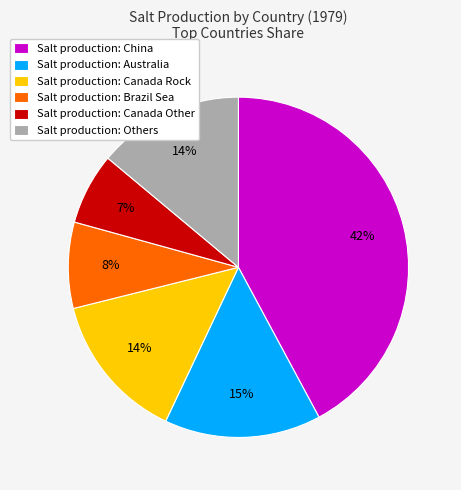

Which slice is the largest?

Salt production: China